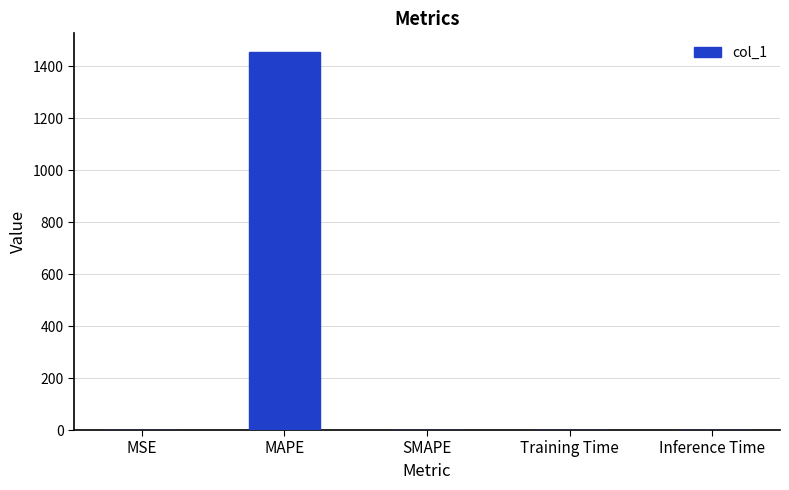

The value at MAPE is 1454.7. True or false?

True